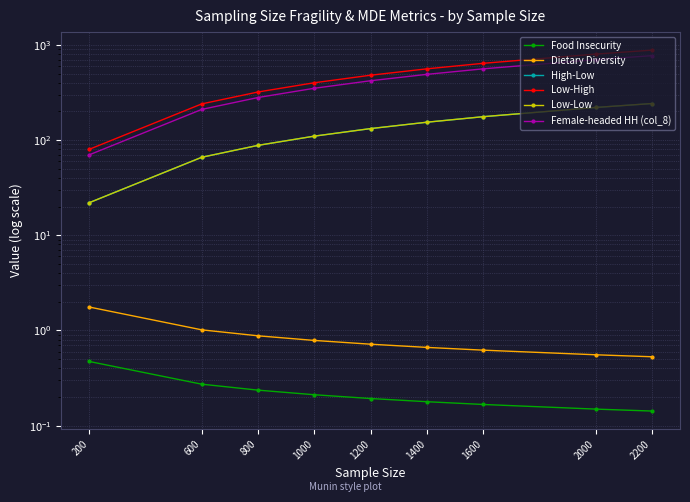

How many series are shown in this chart?

6